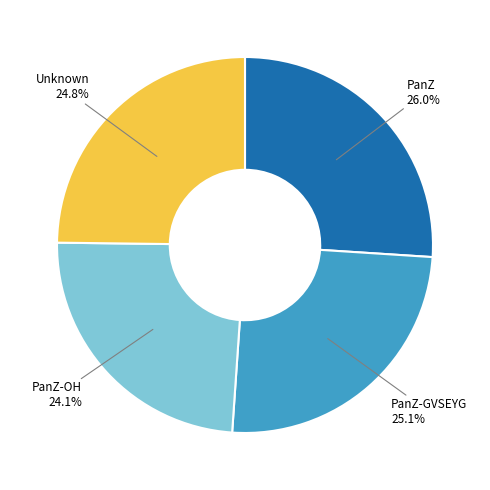

What percentage is the Unknown slice, to the nearest percent?

25%